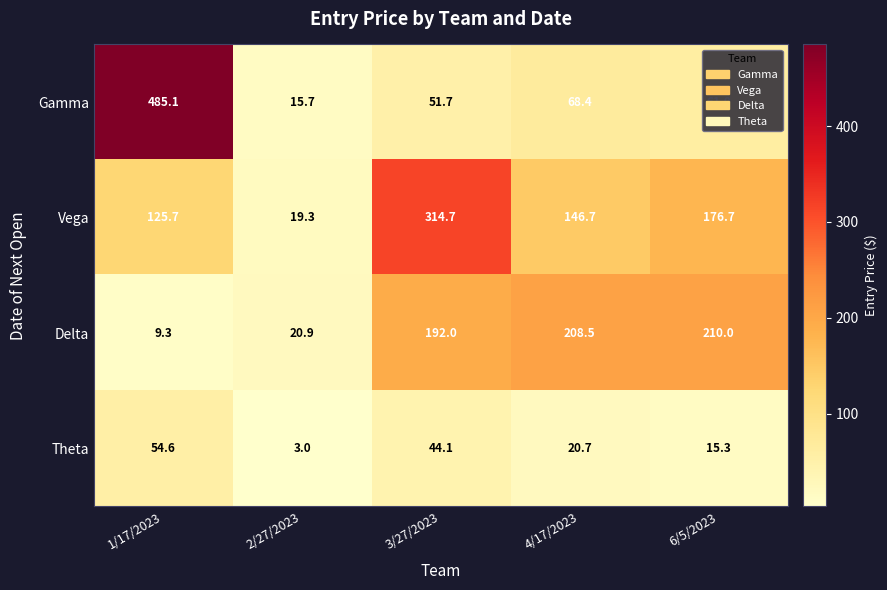

Is it true that Delta equals 210.0 at 6/5/2023?

True